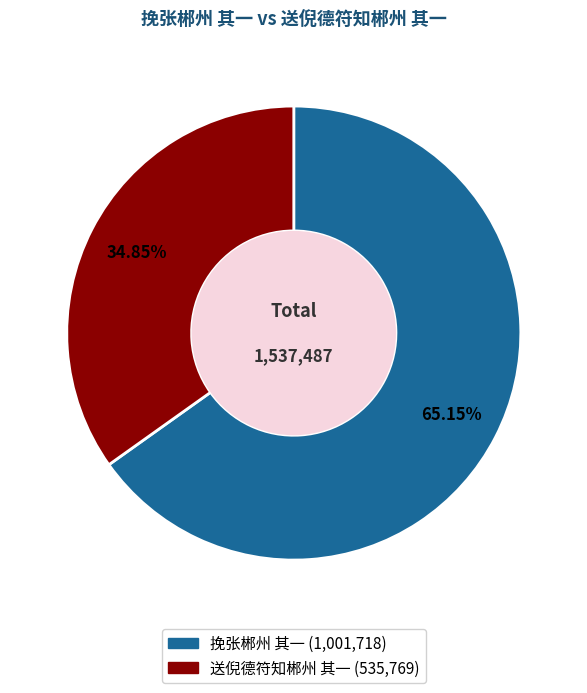

To the nearest percent, what portion does 挽张郴州 其一 represent?

65%